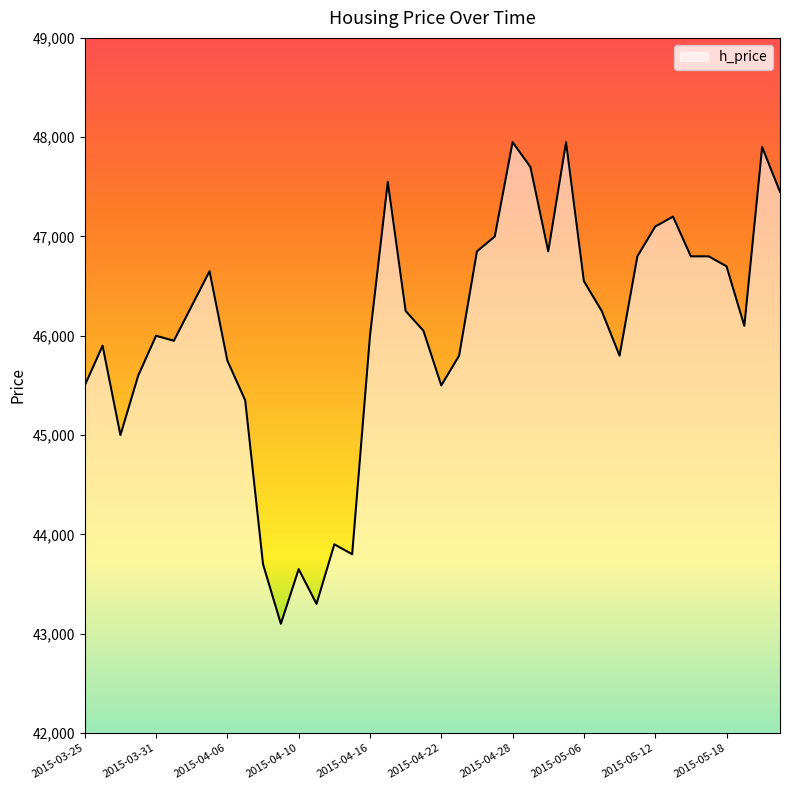

What is the maximum value shown in the chart?

47950